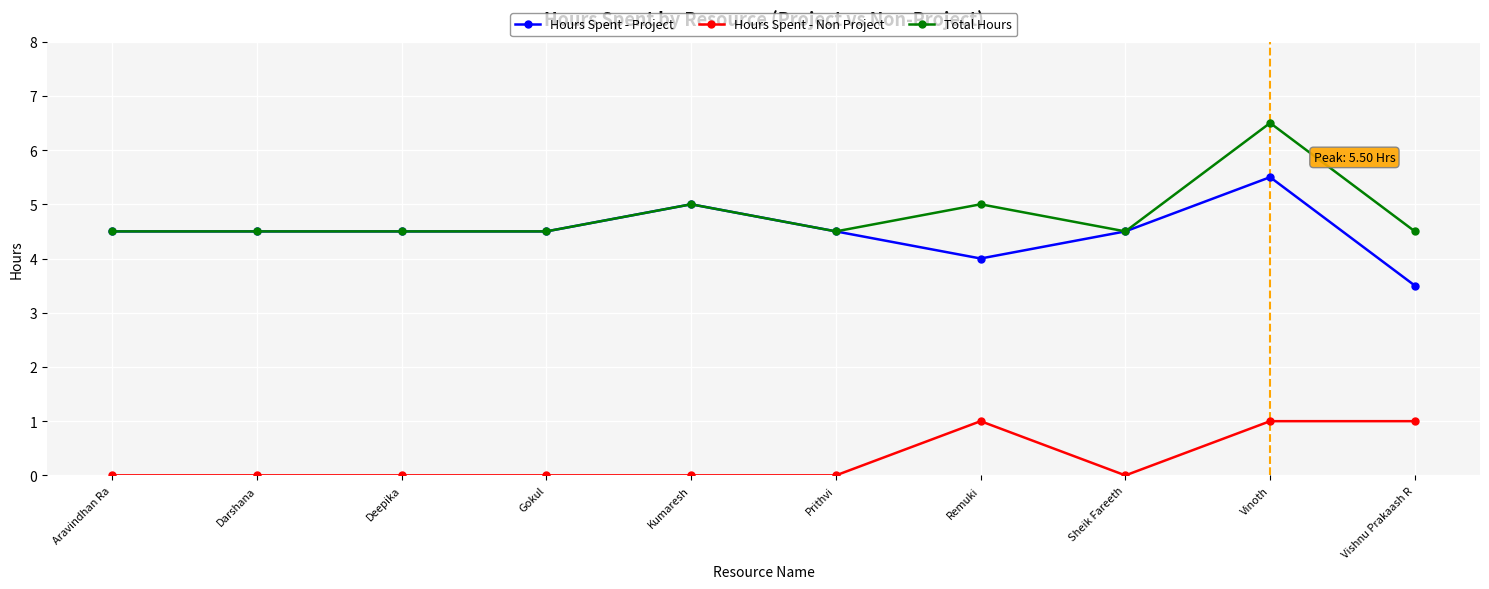

What is the sum of all Total Hours values?

48.0